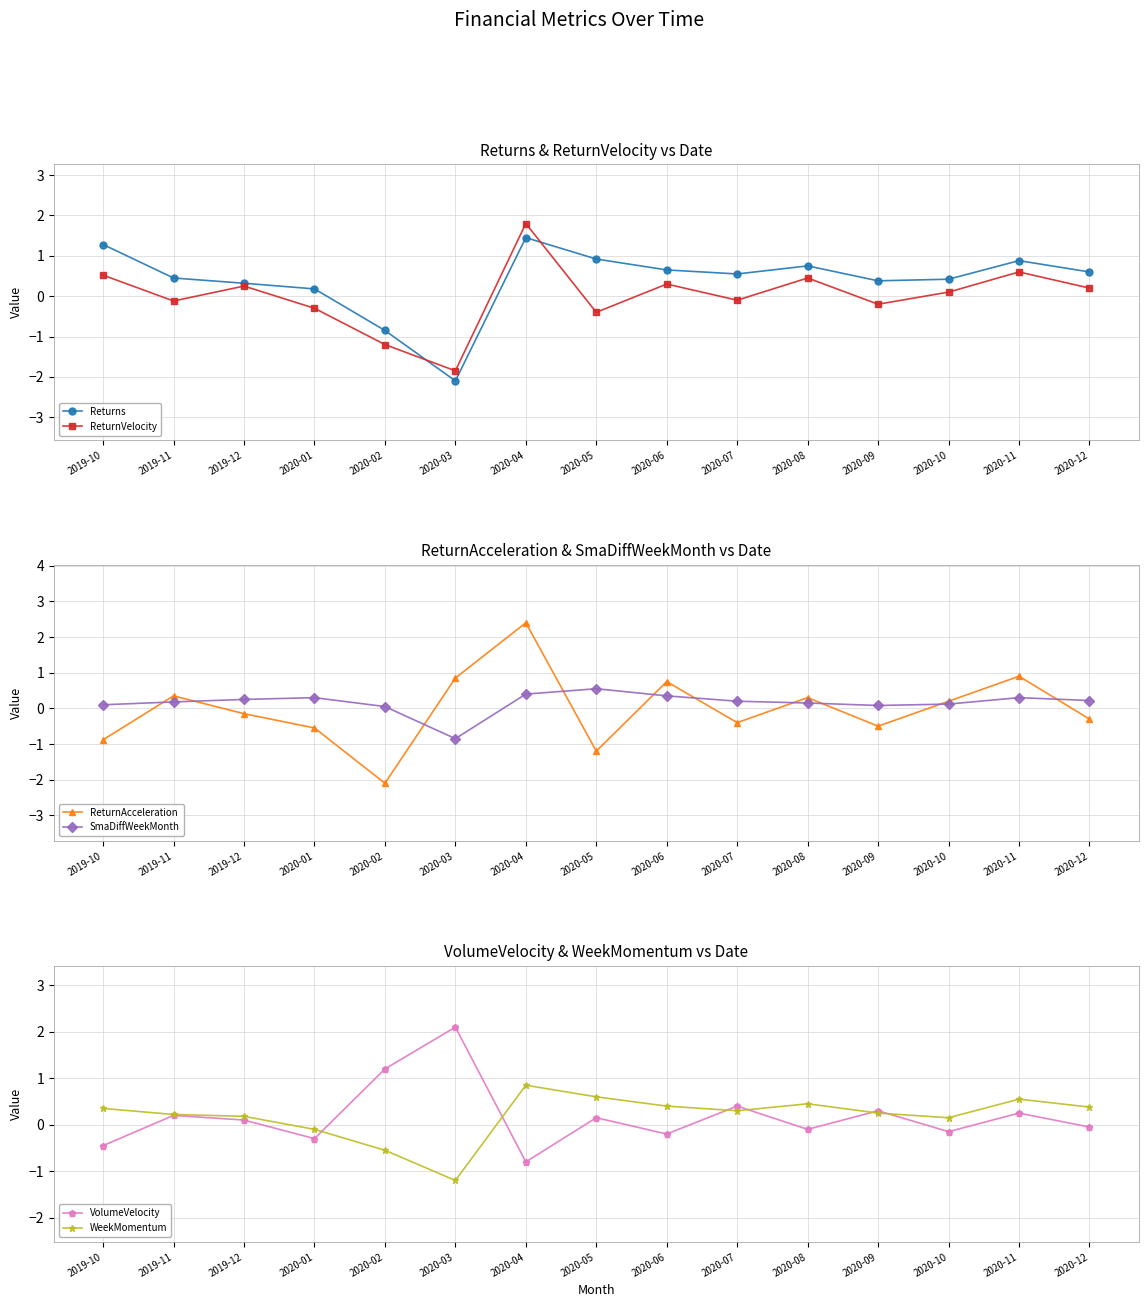

At which category does VolumeVelocity reach its first local valley?

2020-01